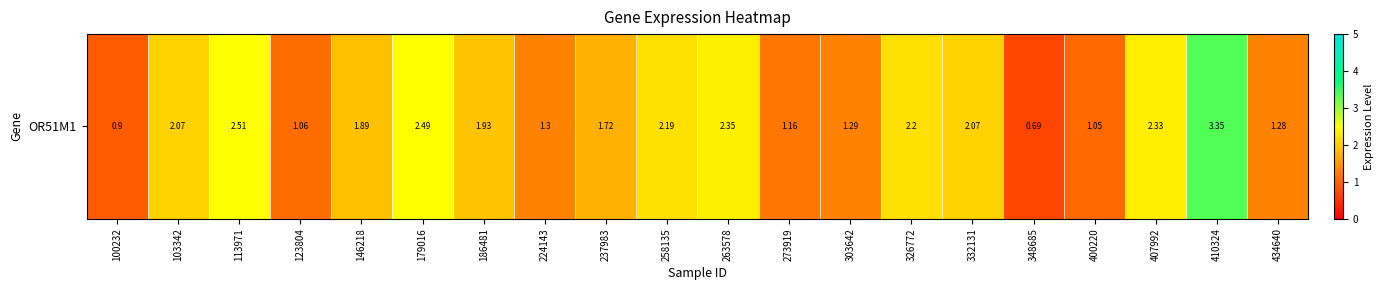

What is the difference between the values at 273919 and 400220?

0.1